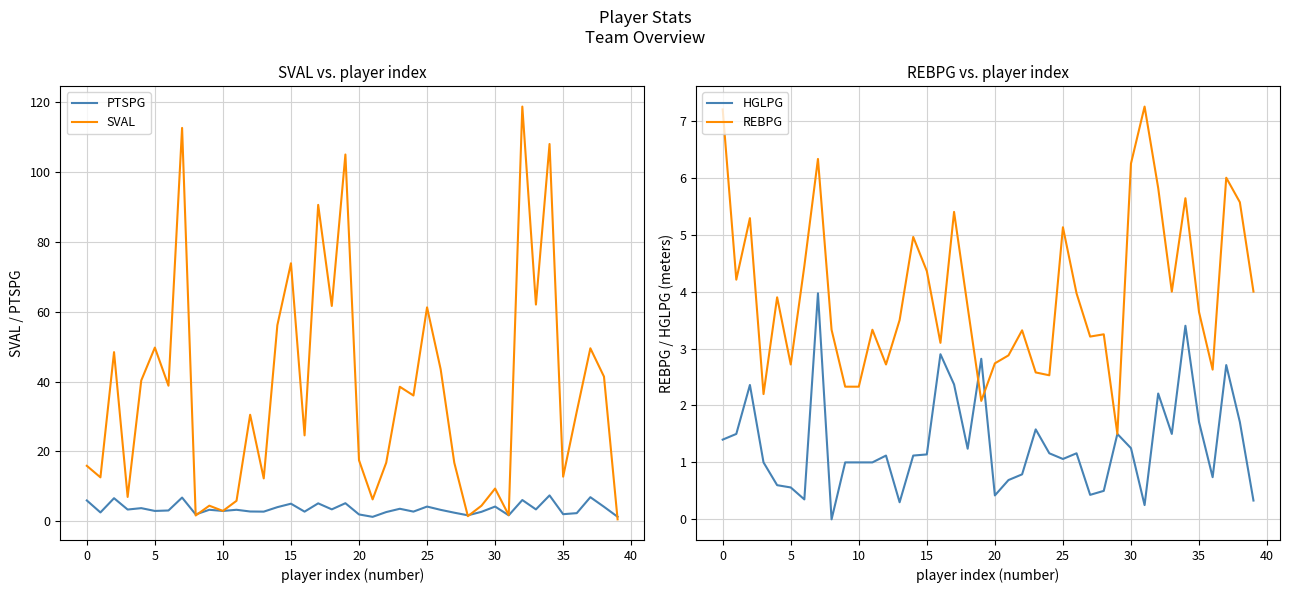

How many lines are shown in the chart?

4